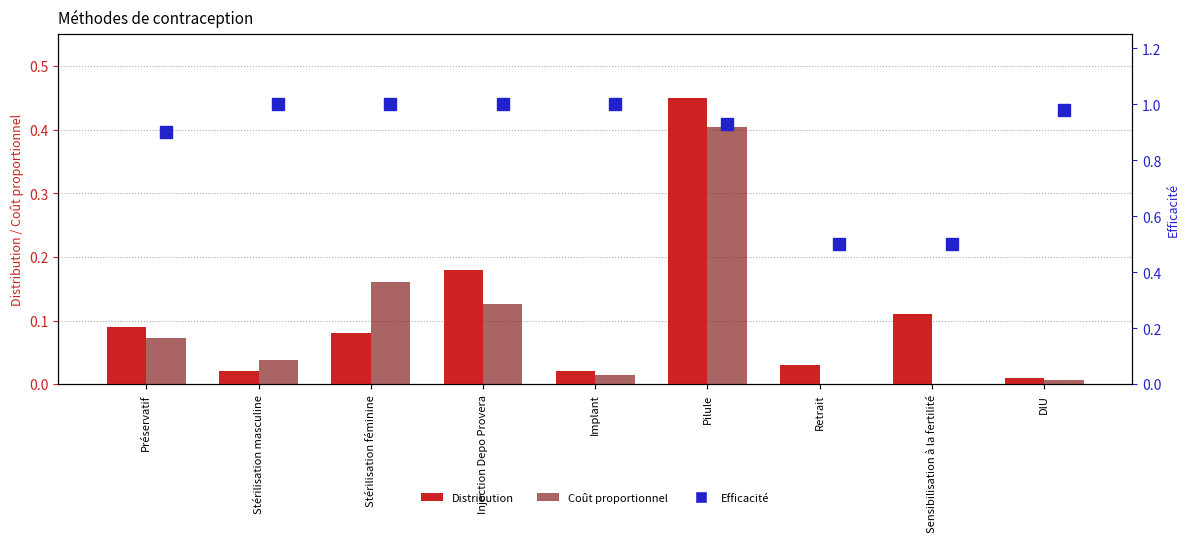

Reading left to right, extract all data points from this chart.

Distribution: 0.1	0.0	0.1	0.2	0.0	0.5	0.0	0.1	0.0
Coût proportionnel: 0.1	0.0	0.2	0.1	0.0	0.4	0.0	0.0	0.0
Efficacité: 0.9	1.0	1.0	1.0	1.0	0.9	0.5	0.5	1.0